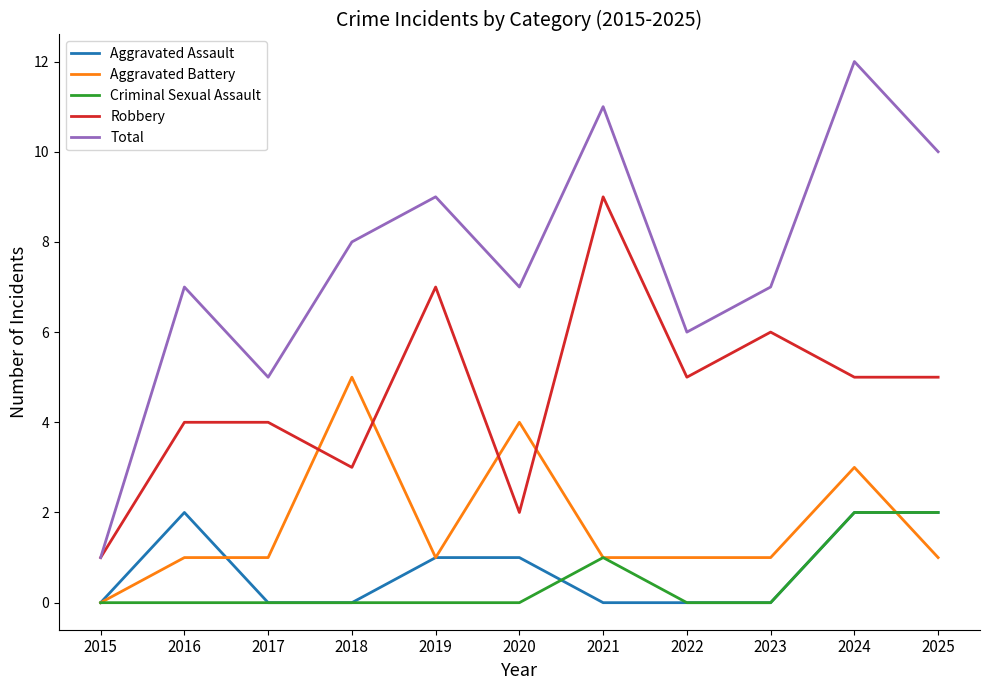

Which category has the highest value across all series?

2024